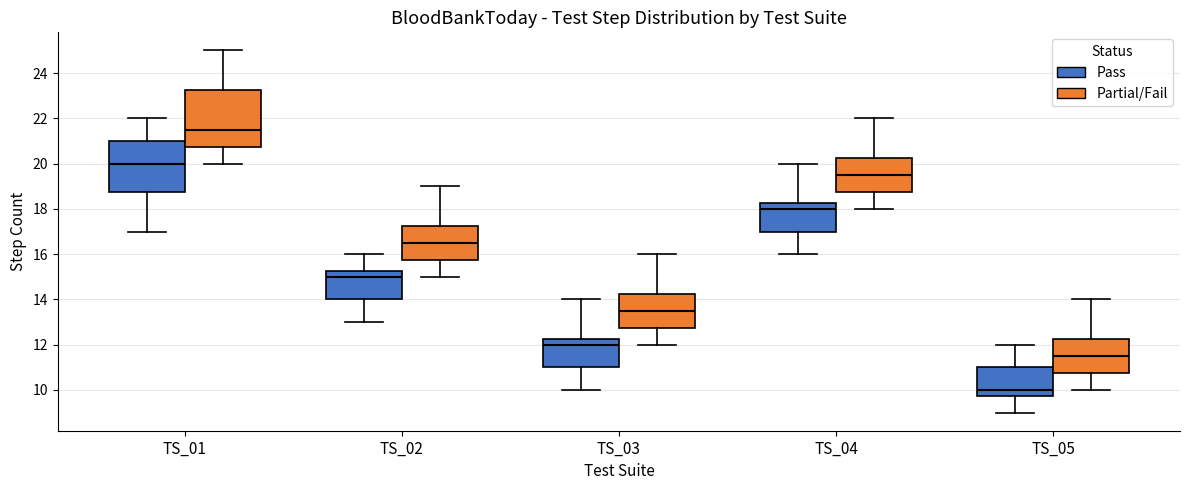

Where is the lower edge of the box for TS_05 (Partial/Fail) on the y-axis? The values are not printed on the chart, so give them approximately, as read against the axis.

10.8